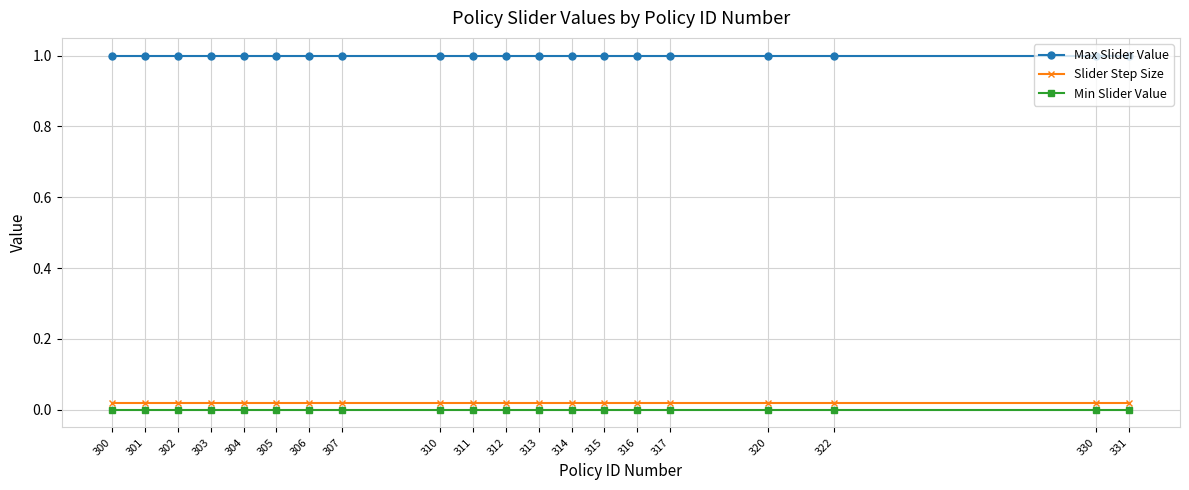

Read the Max Slider Value value at 301.

1.0